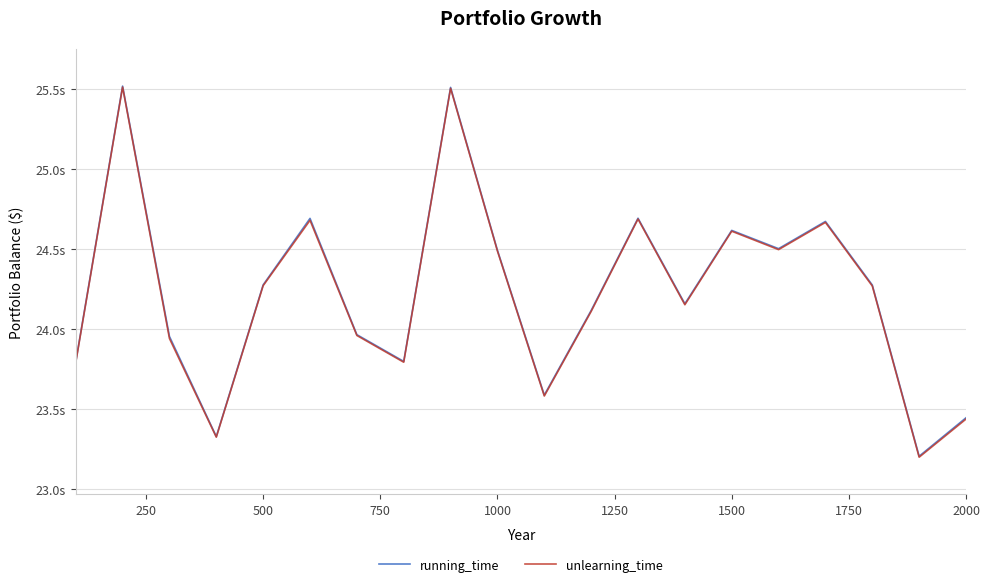

Reading left to right, what are all the values shown in this chart?

running_time: 23.8	25.5	24.0	23.3	24.3	24.7	24.0	23.8	25.5	24.5	23.6	24.1	24.7	24.2	24.6	24.5	24.7	24.3	23.2	23.4
unlearning_time: 23.8	25.5	23.9	23.3	24.3	24.7	24.0	23.8	25.5	24.5	23.6	24.1	24.7	24.2	24.6	24.5	24.7	24.3	23.2	23.4